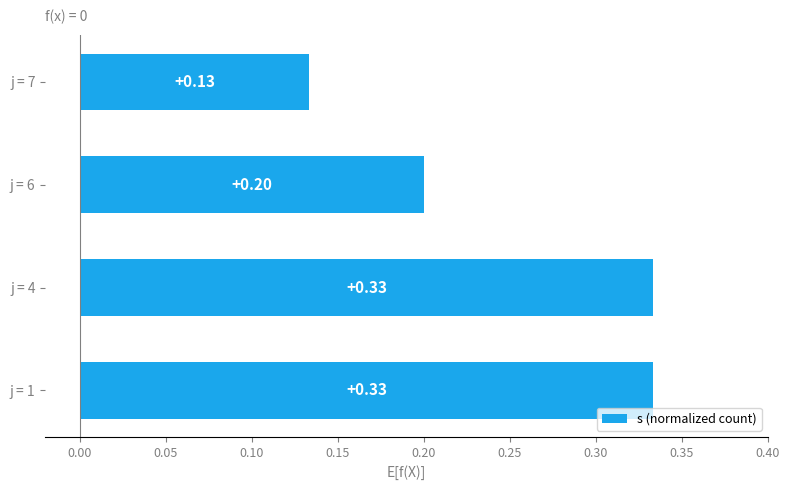

Between j = 7 and j = 1, which is larger?

j = 1